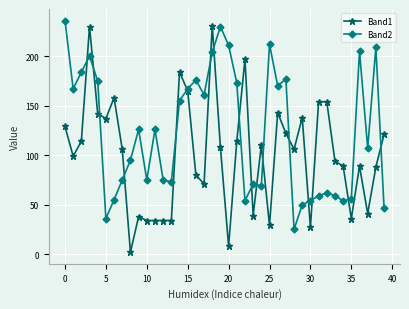

Which series has the largest total across all categories?

Band2